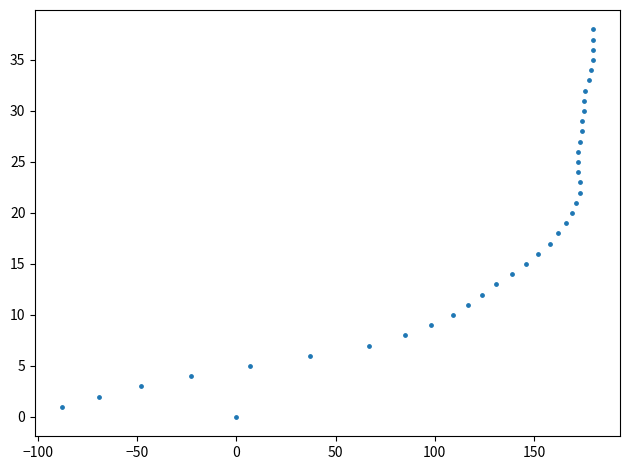

What is the range of Y values (max minus min)?

38